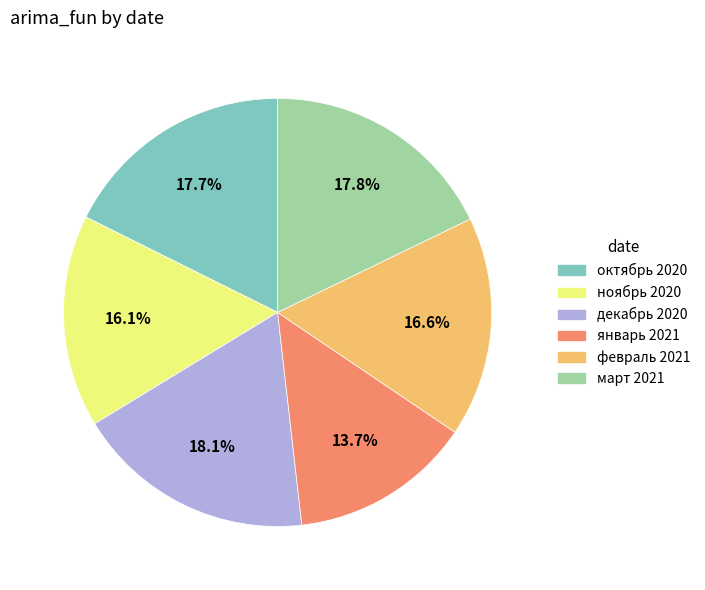

Approximately how many times larger is the value at ноябрь 2020 compared to март 2021?

0.9